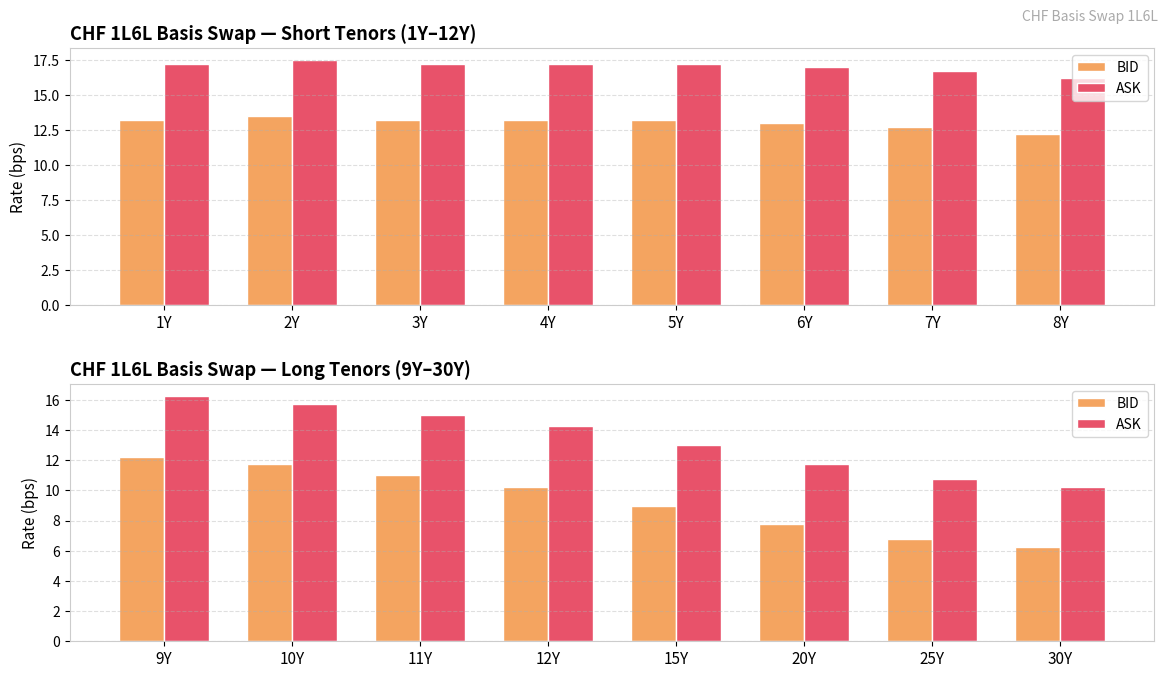

Which series has the widest spread of values?

BID